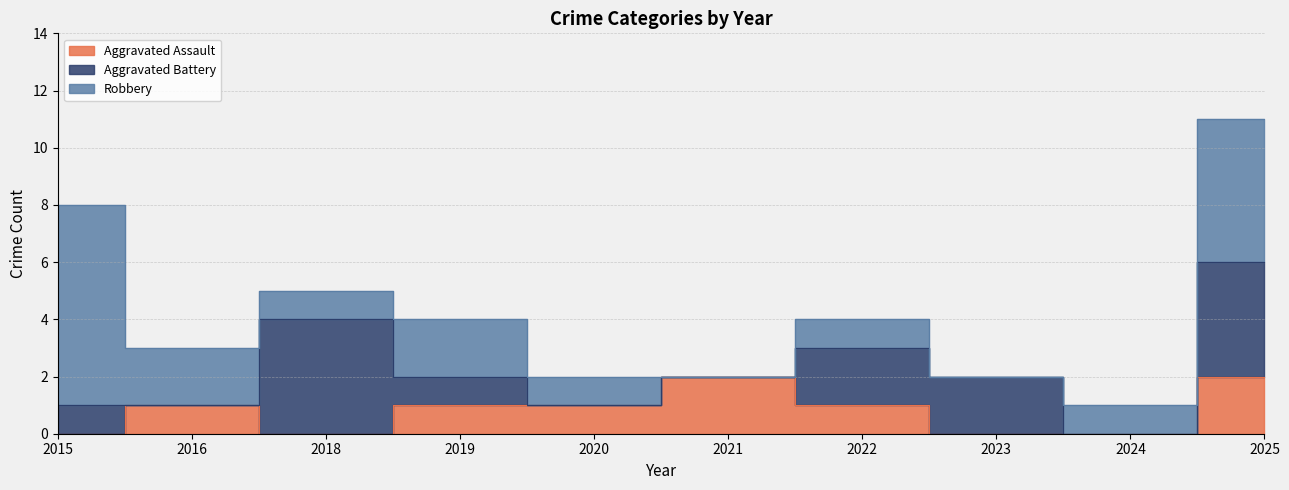

How many positive values does the Aggravated Assault series have?

6